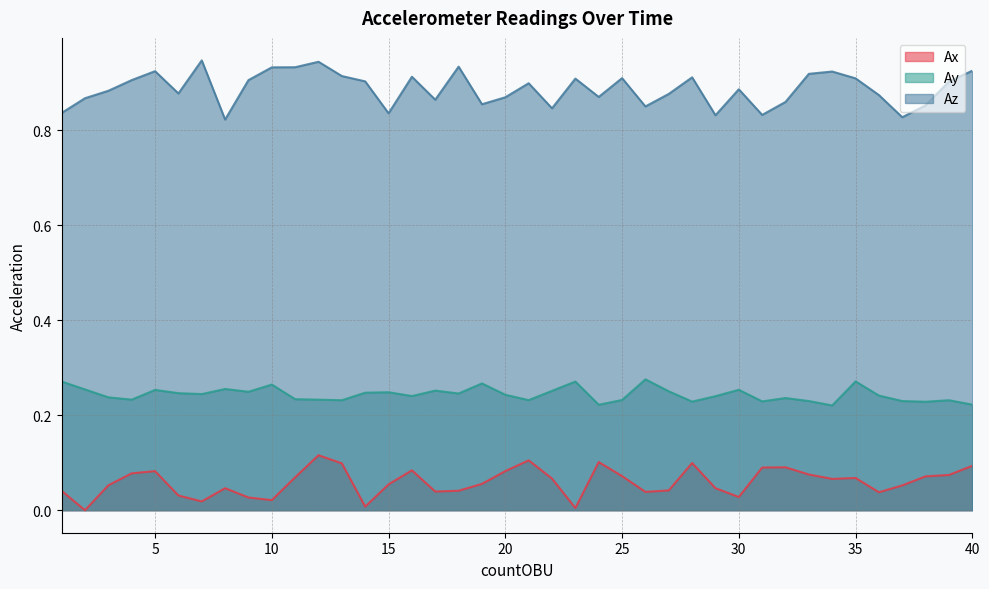

True or false: Az and Ay intersect in this chart.

False